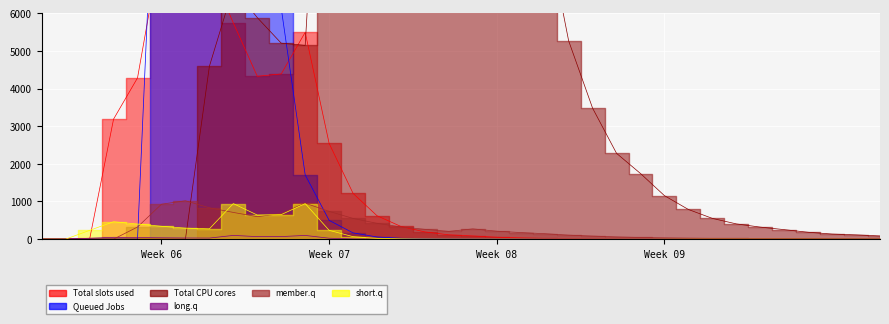

How many series are shown in this chart?

6